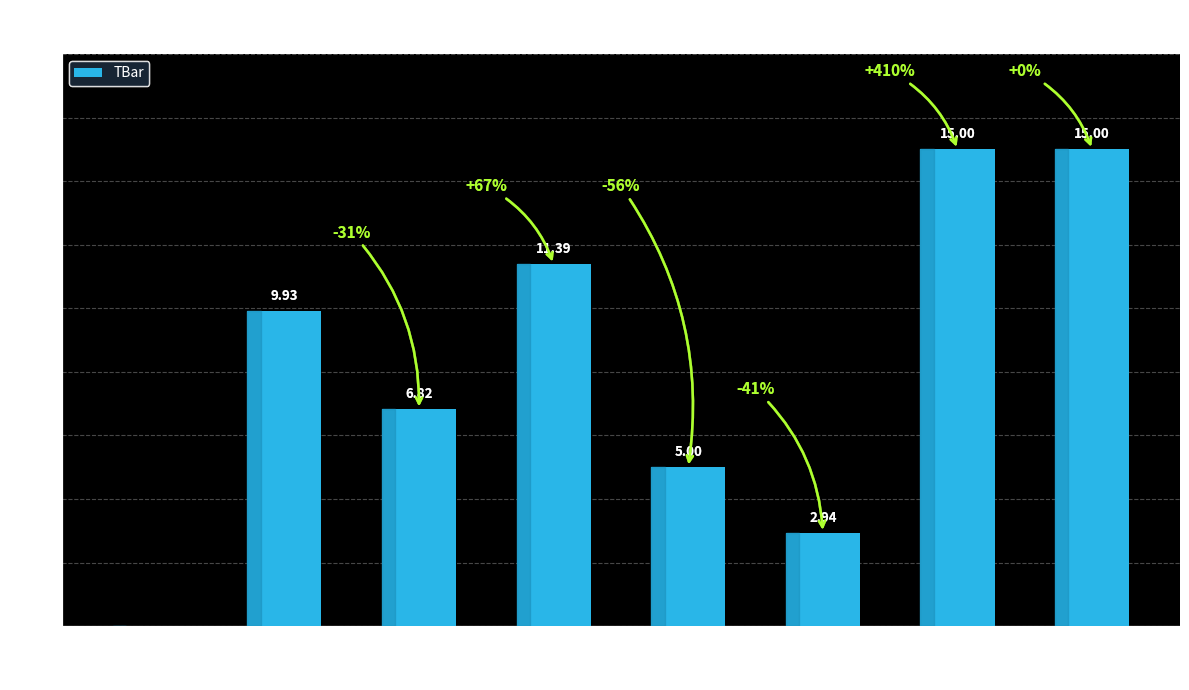

What is the sum of all values?

66.1